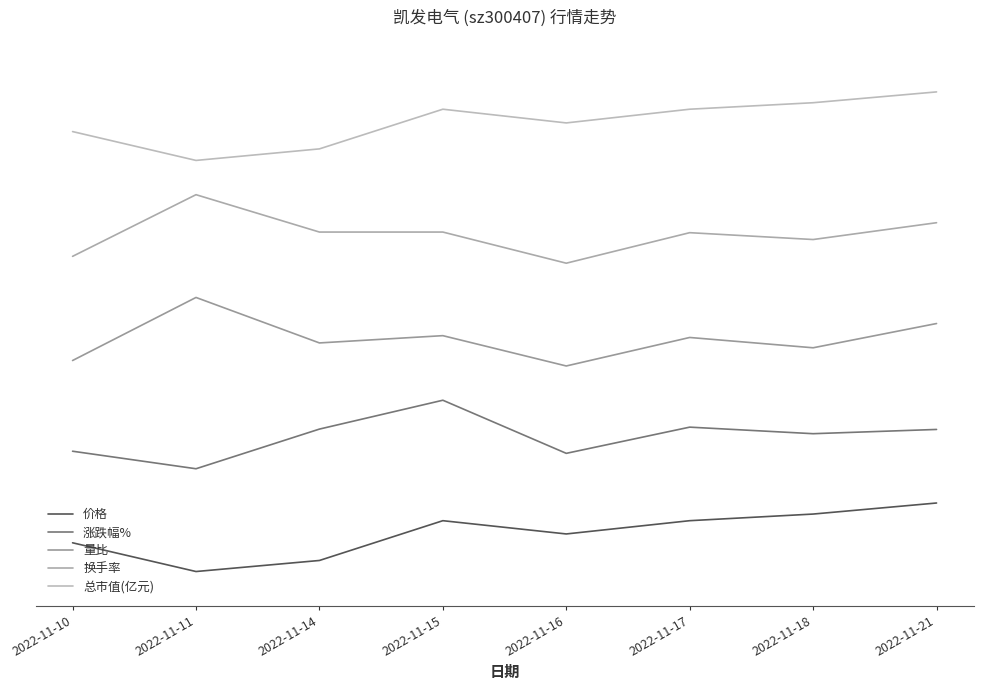

Does the chart display data point markers on the line(s)?

No